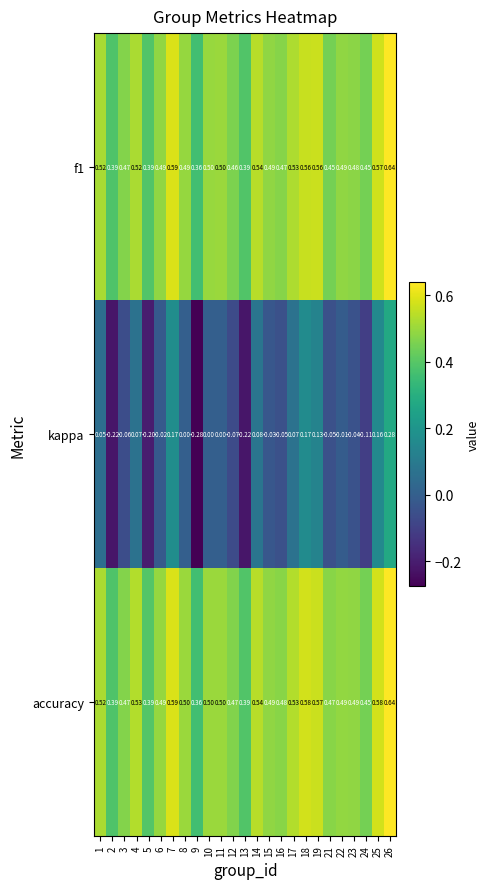

Between 8 and 15, which series saw the biggest shift?

kappa